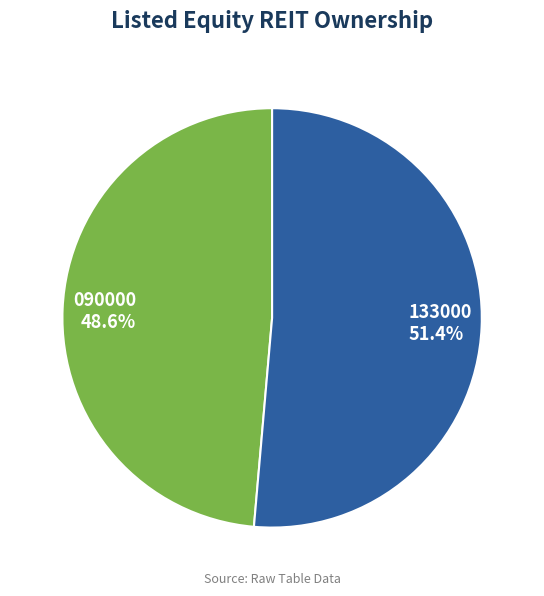

To the nearest percent, what is the difference between the largest and smallest slice percentages?

3%